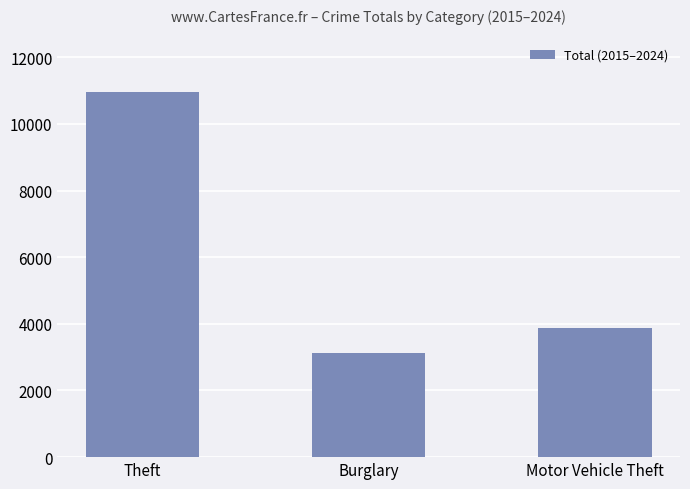

Reading left to right, list all the values displayed in this chart.

10951	3116	3880